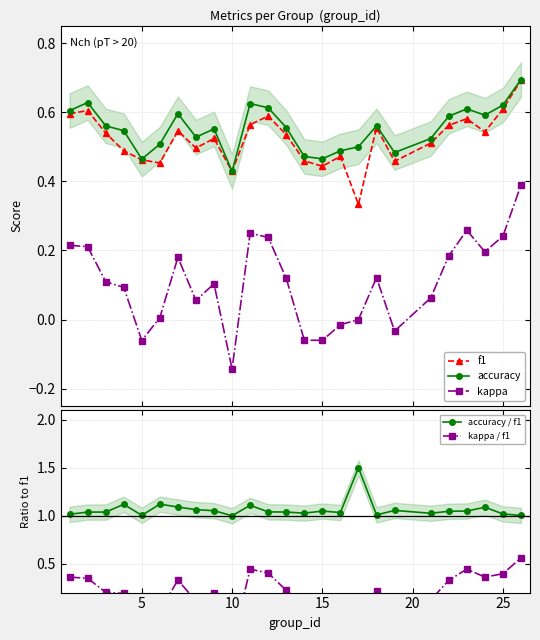

What is the value of the accuracy point at the 1st from the left?

0.6